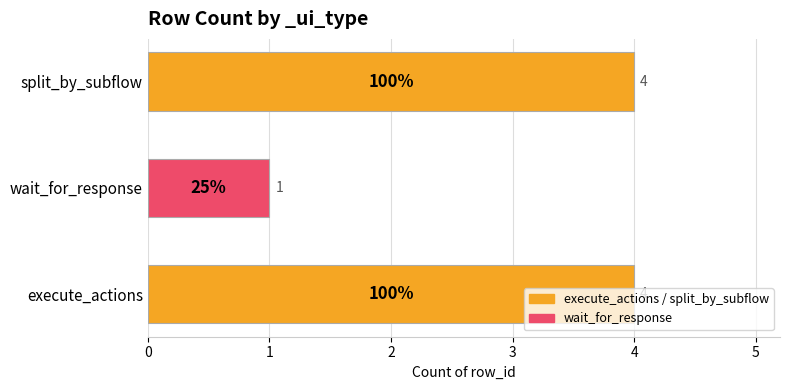

What is the ratio of the value at execute_actions to the value at wait_for_response?

4.0